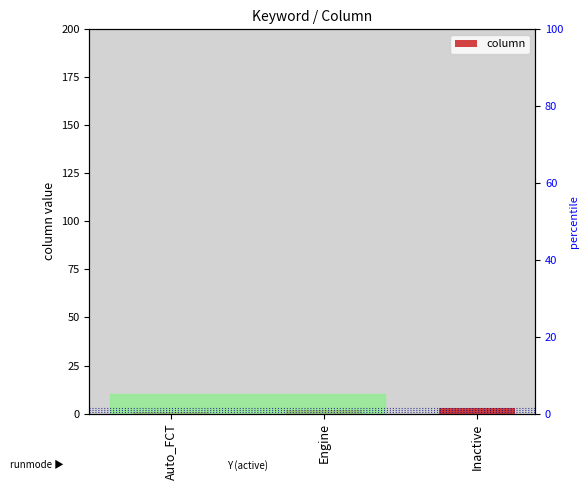

List the labels in order of value, smallest first.

Auto_FCT, Engine, Inactive